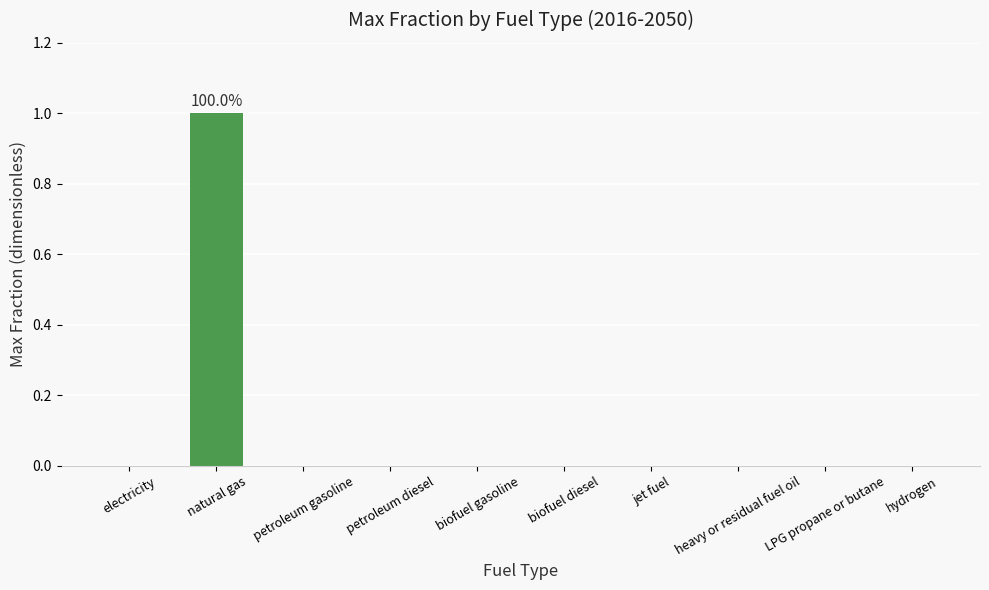

How many series are shown in this chart?

1